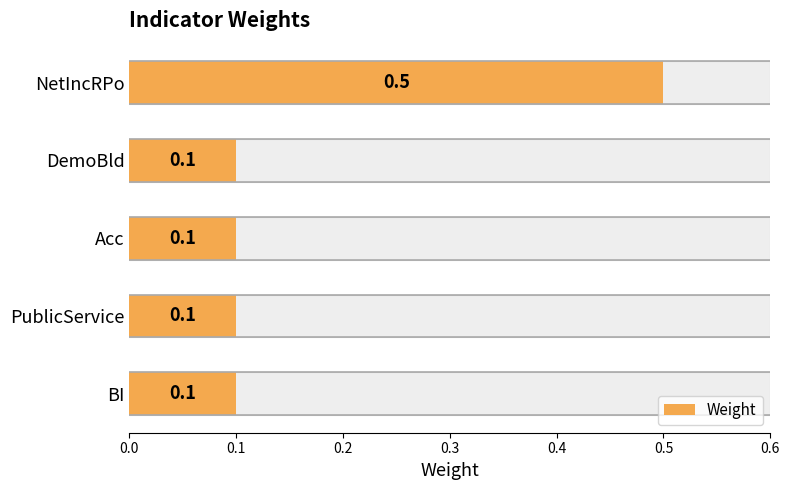

What is the value of the 1st bar from the left?

0.5